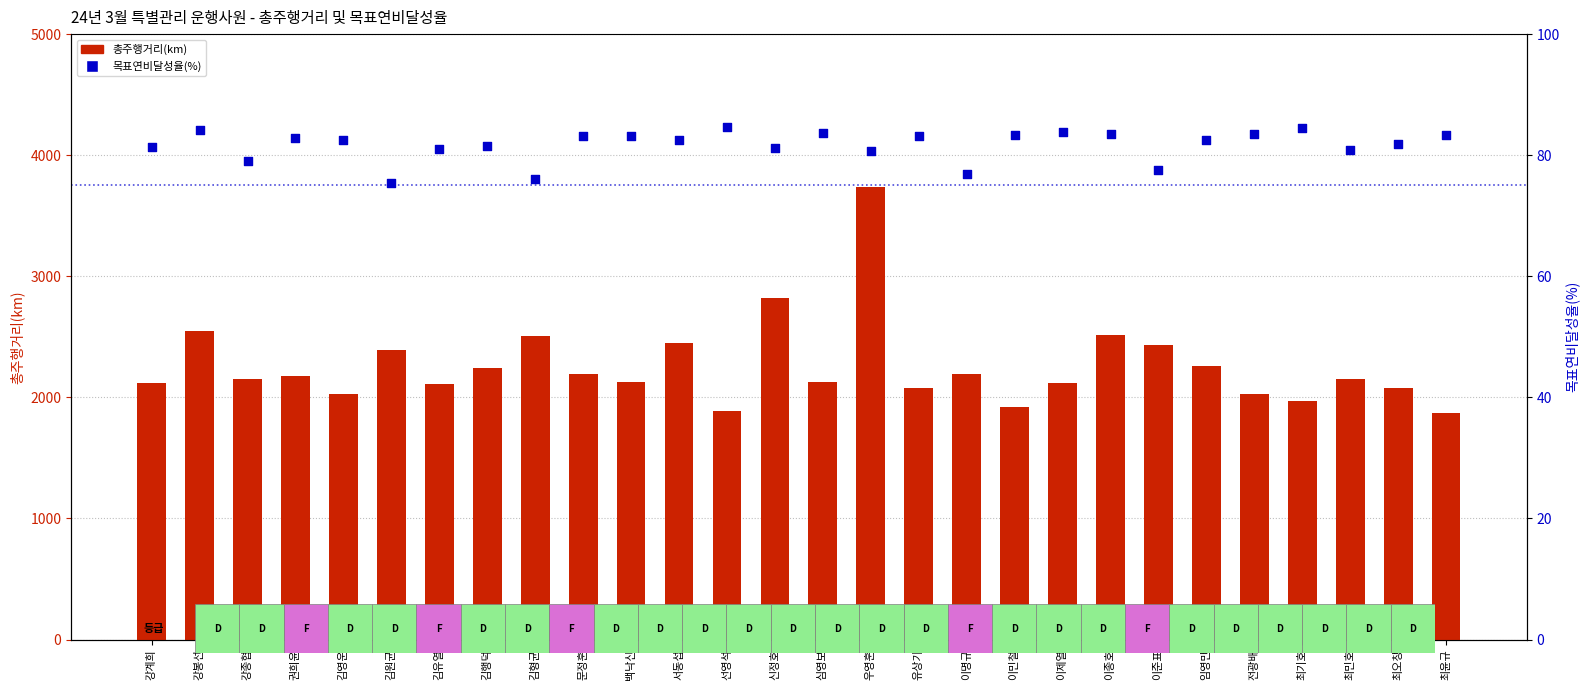

At which category is the sum across all series the highest?

우영훈